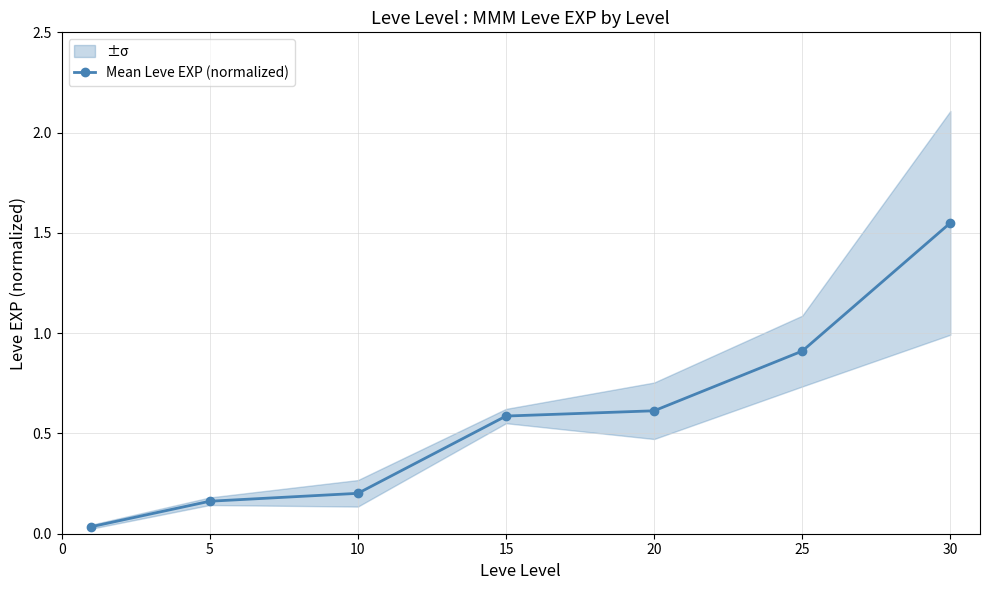

What is the difference between the second highest and minimum values?

0.9